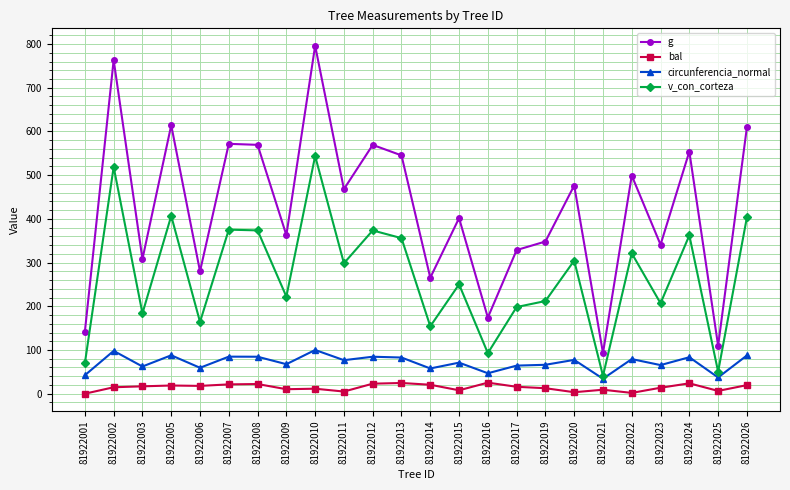

Read the bal value at 81922024.

23.7